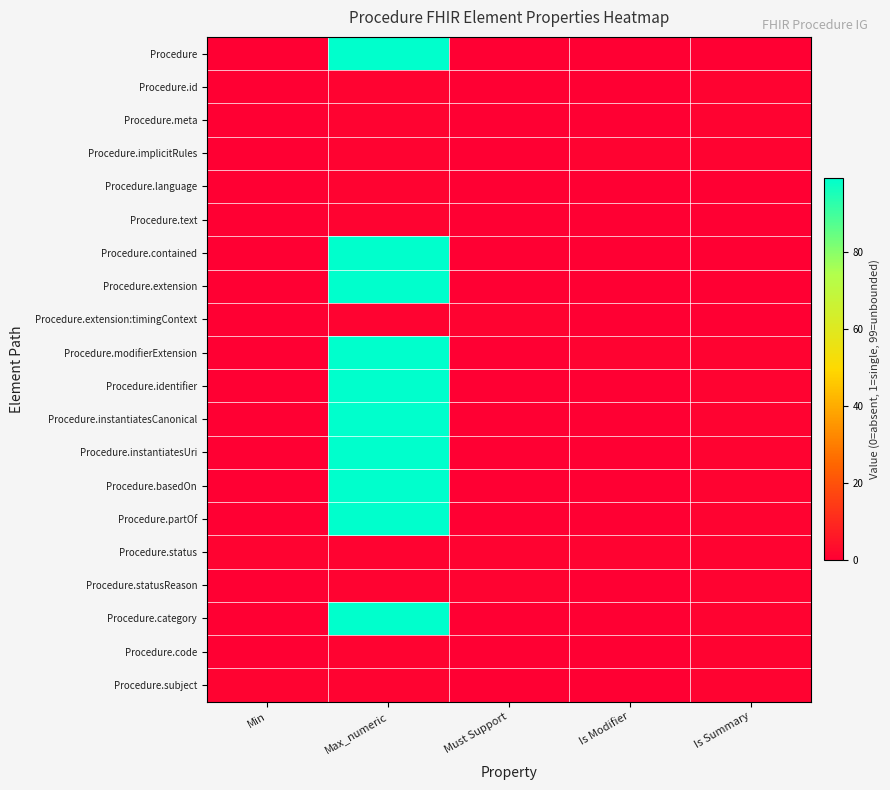

How many series are shown in this chart?

20